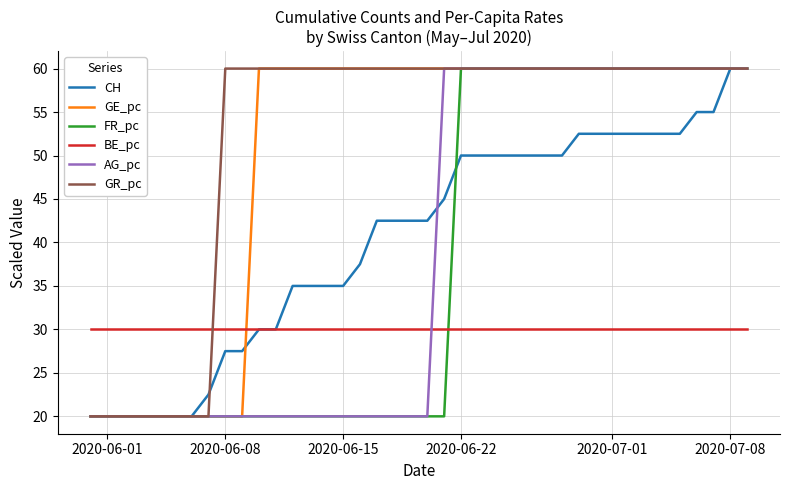

What is the difference between the maximum and minimum values in the CH series?

40.0